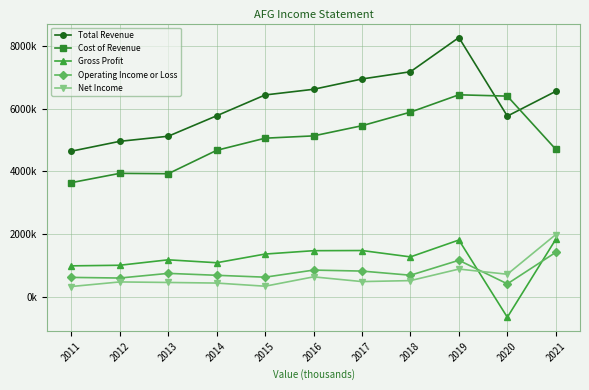

What is the lowest value of the Gross Profit series?

-635000